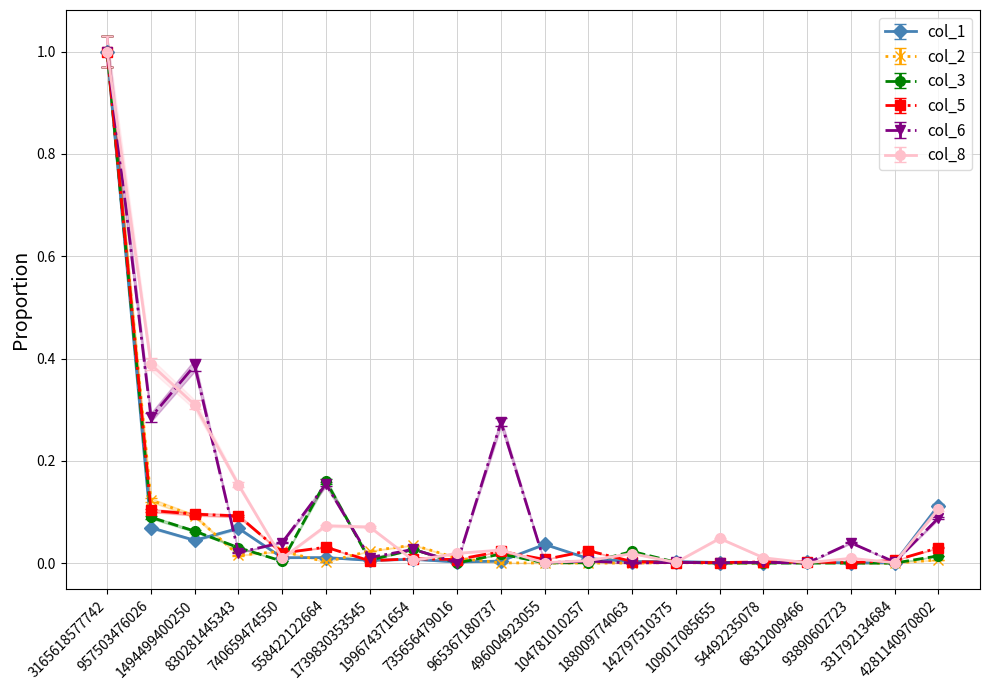

Between 496004923055 and 54492235078, which series saw the biggest shift?

col_1